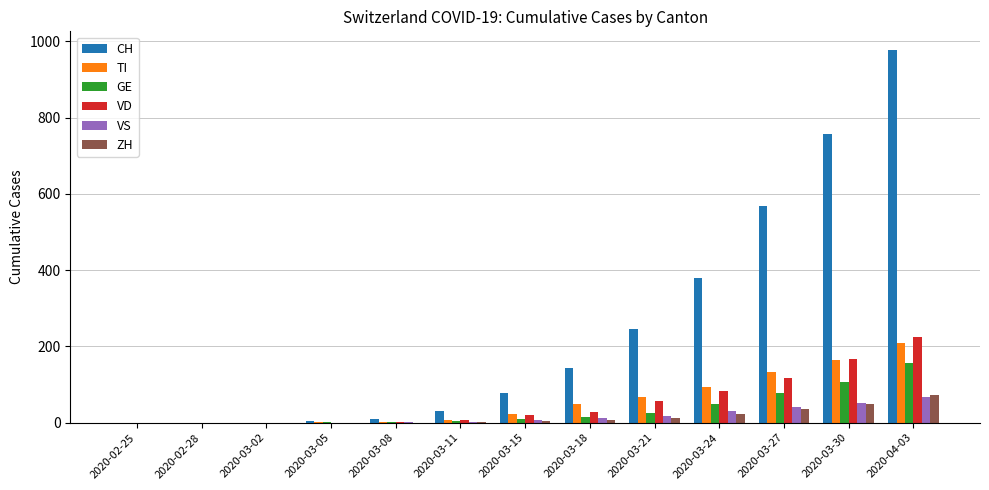

At which label is CH closest to 488?

2020-03-27